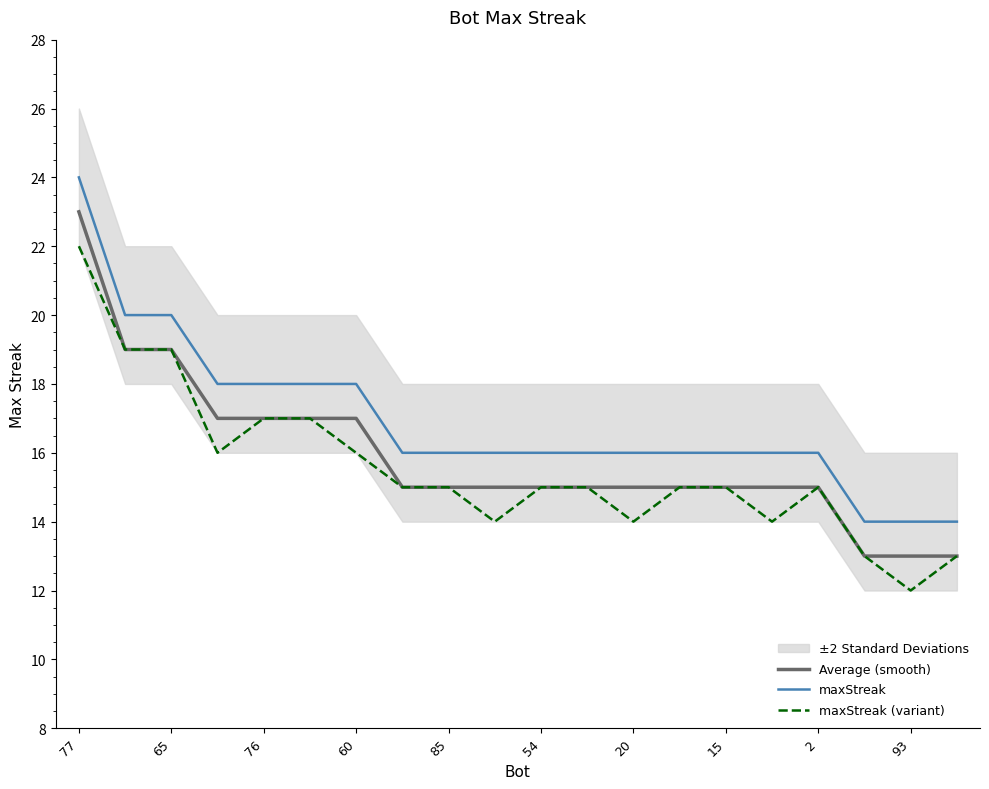

Count the number of categories in the chart.

20